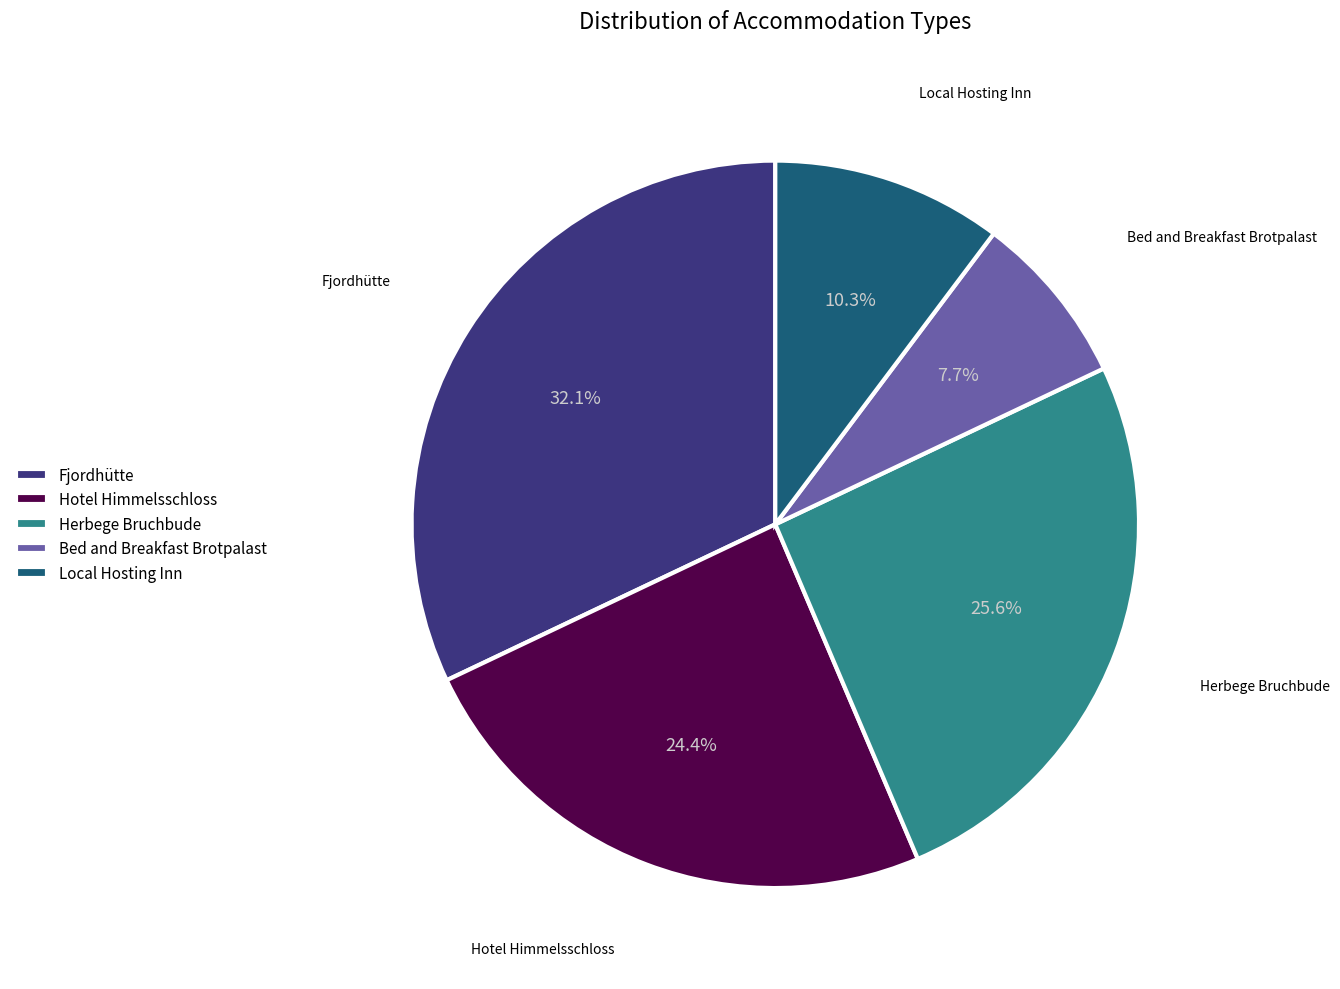

Is it true that Fjordhütte is 32% of the pie?

True